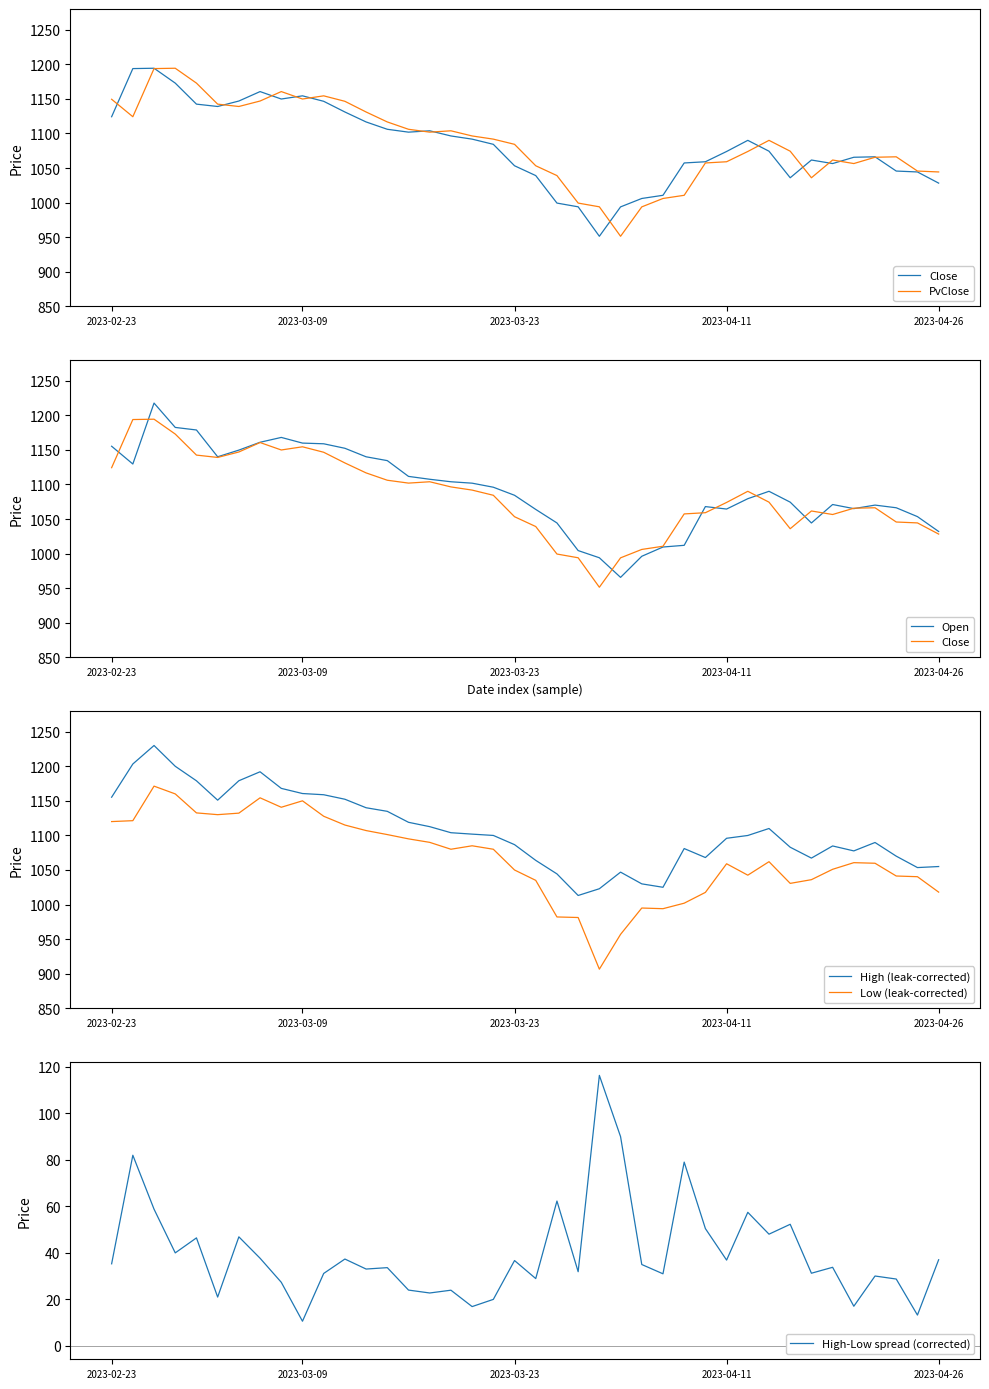

The High (leak-corrected) series shows 1086.7 at 2023-03-23. True or false?

True